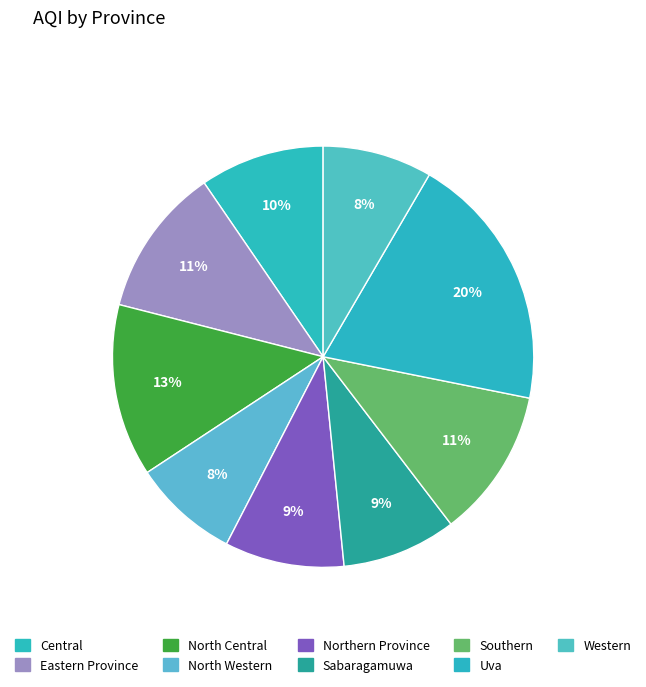

Is there any slice that represents more than half of the pie?

No